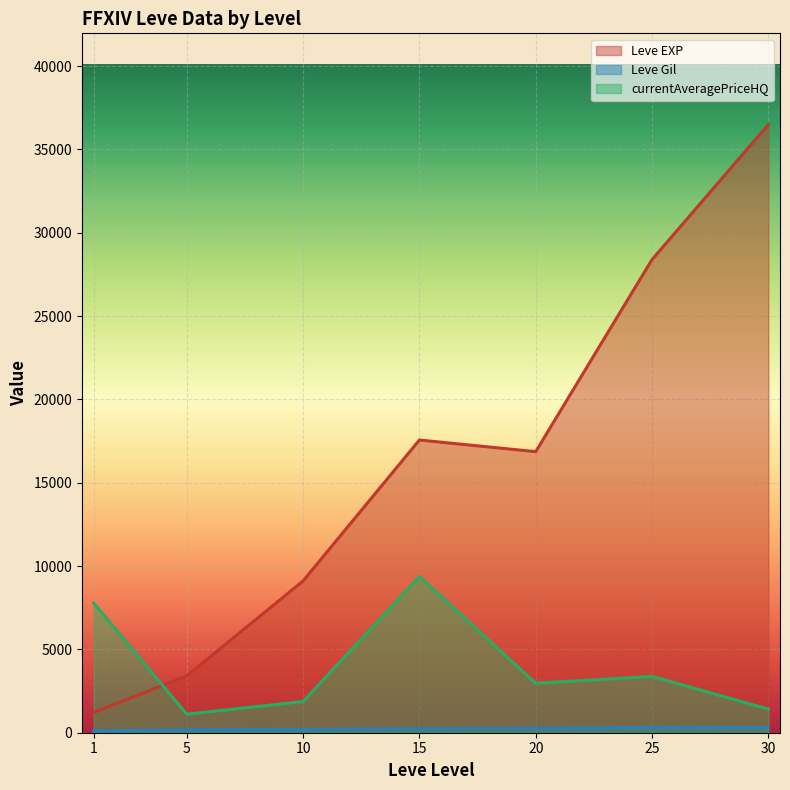

Count the number of categories in the chart.

7